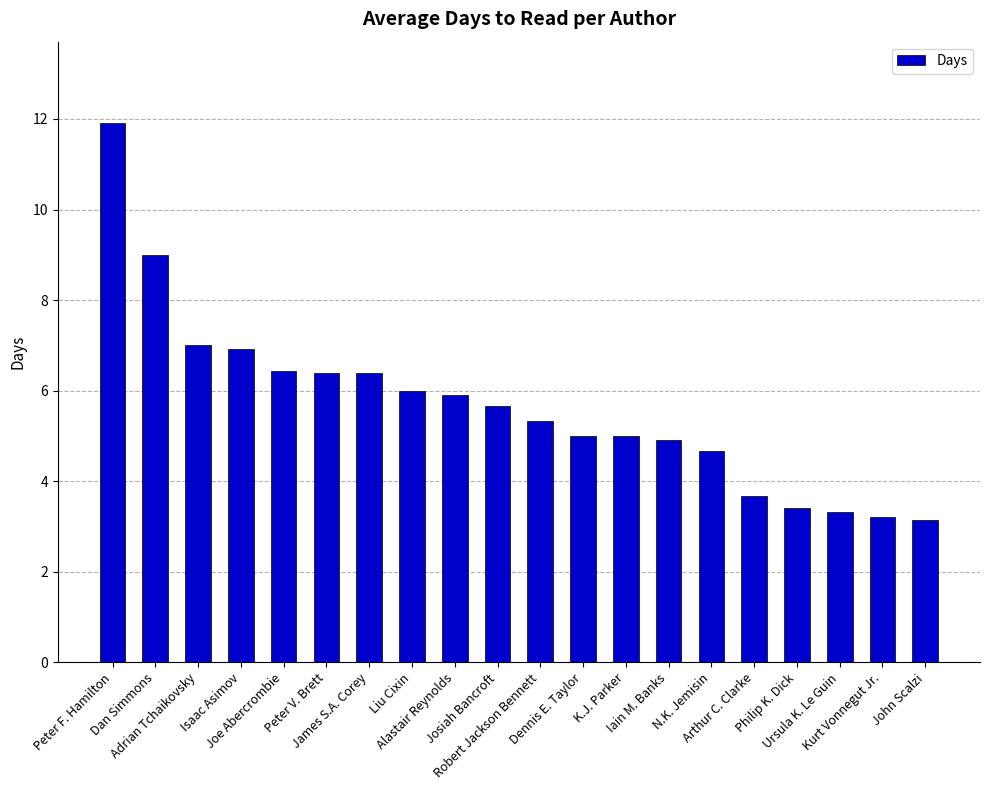

At which label does the data first exceed 5?

Peter F. Hamilton